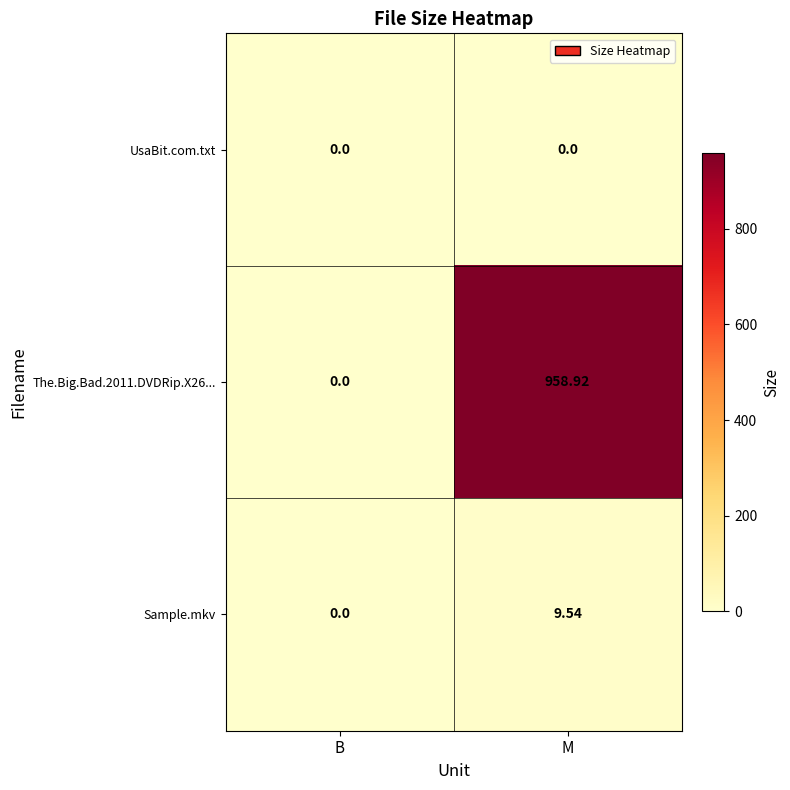

Rank the categories by The.Big.Bad.2011.DVDRip.X26... value from highest to lowest.

M, B